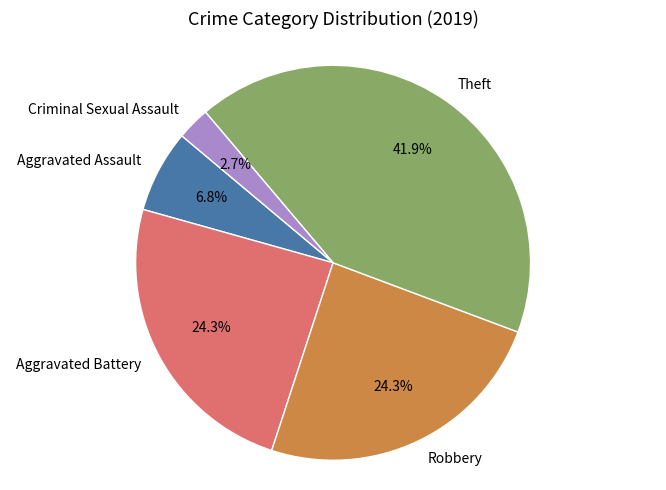

To the nearest percent, what is the difference between the largest and smallest slice percentages?

39%